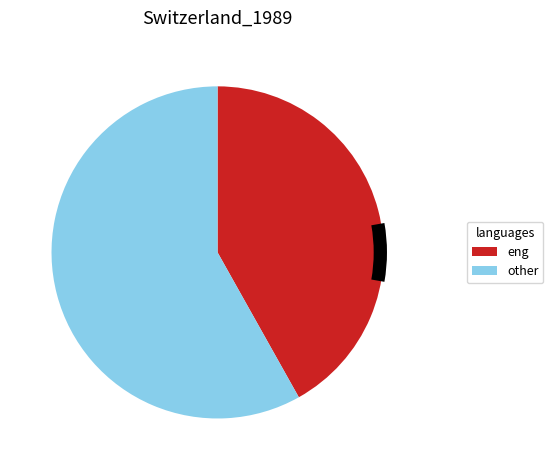

Is it true that i9 is 1% of the pie?

False